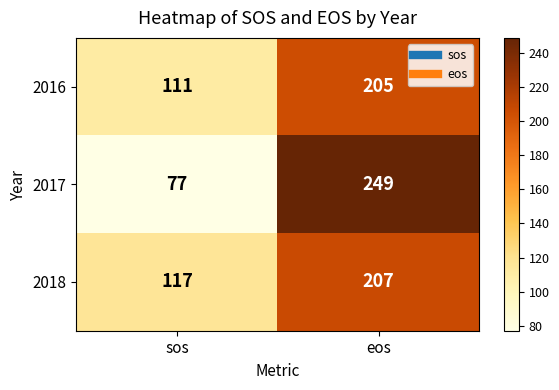

What is the sum of all 2017 values?

326